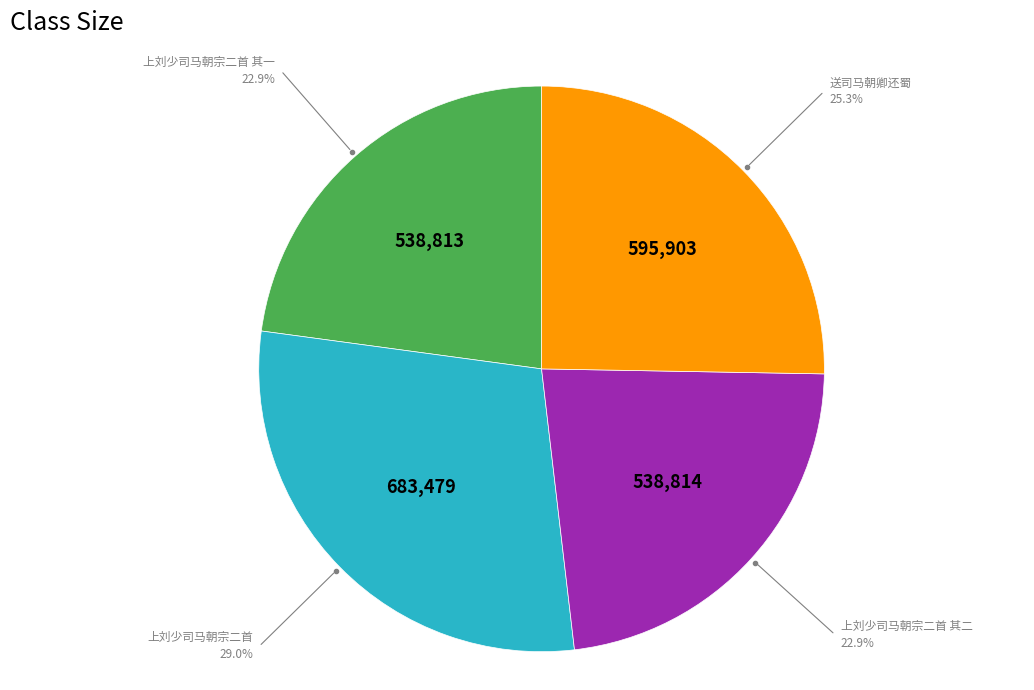

How many slices are in this pie chart?

4